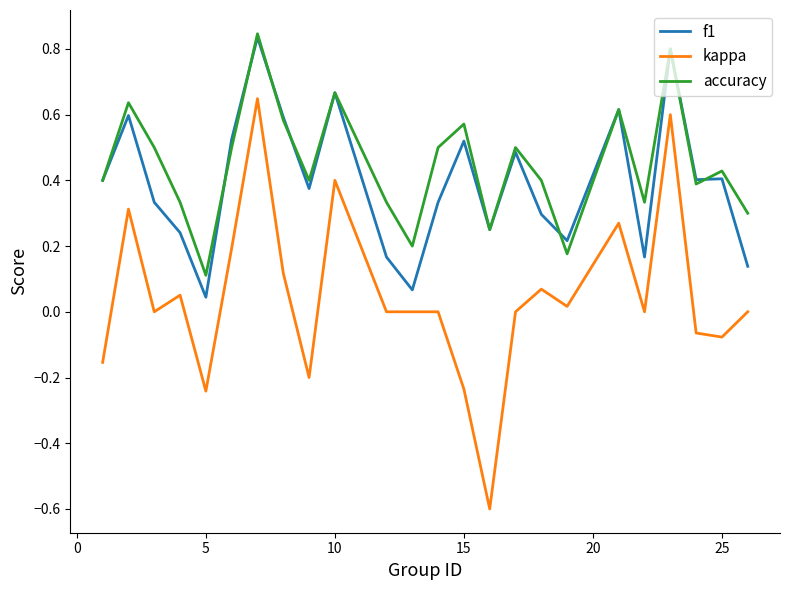

True or false: f1 and kappa intersect in this chart.

False